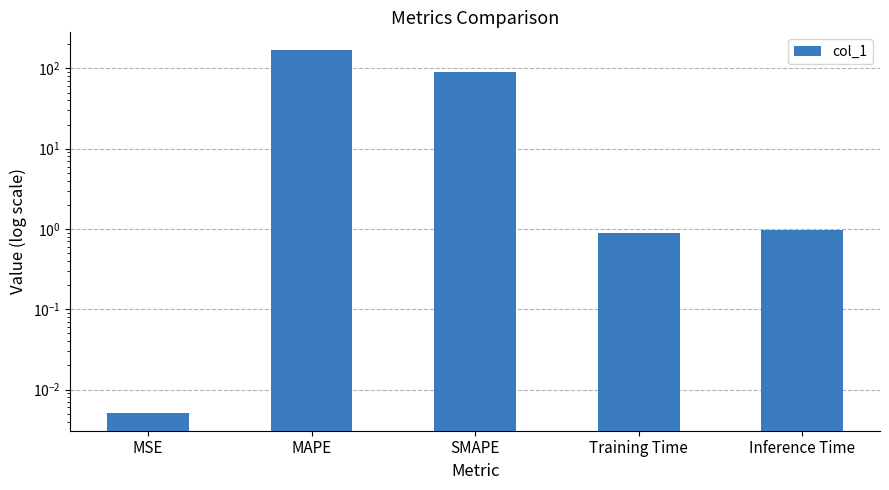

What position from the right is MSE?

5